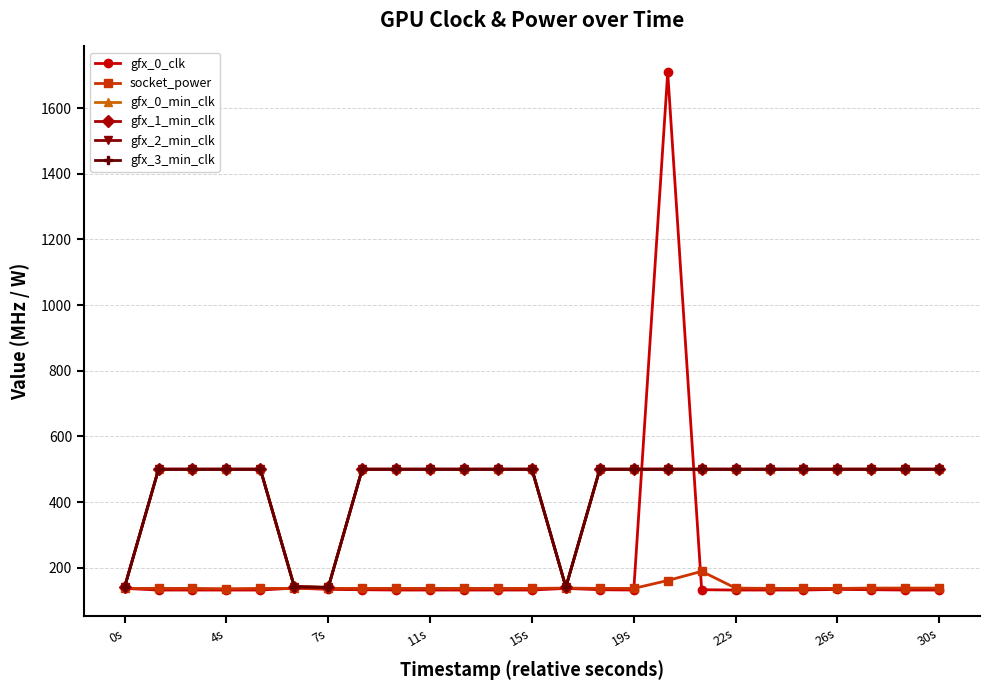

Which series has the largest total across all categories?

gfx_0_min_clk